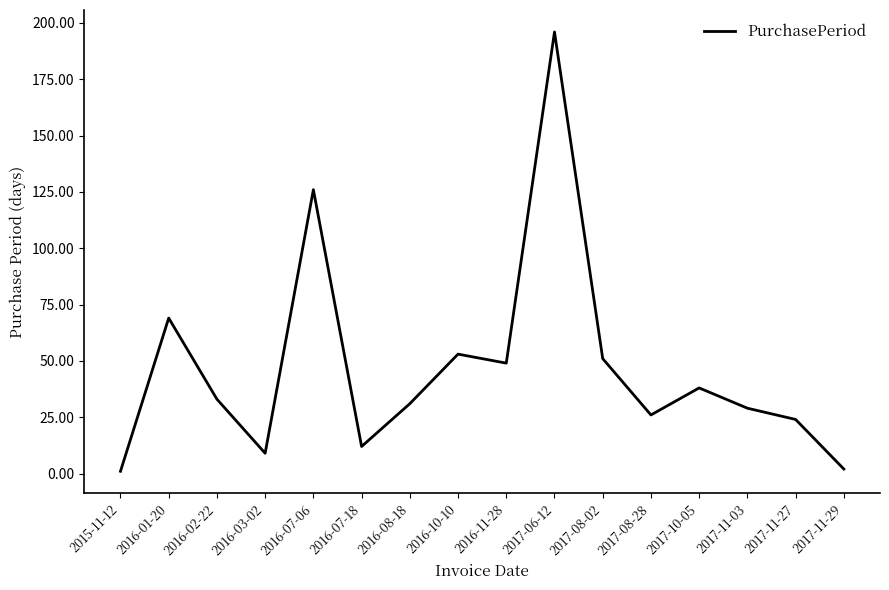

What is the change in value from 2016-11-28 to 2017-06-12?

+147